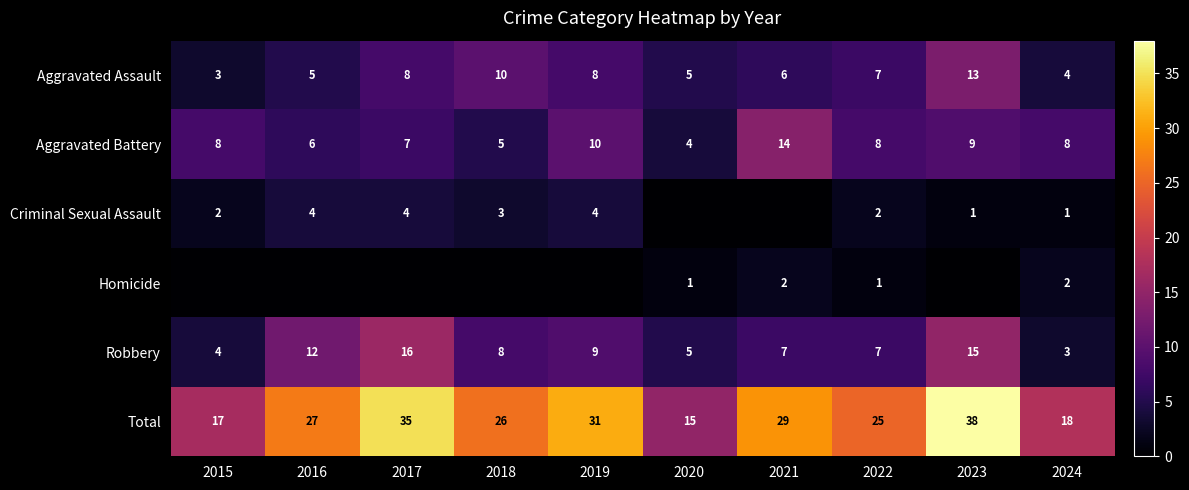

Count the number of categories in the chart.

10